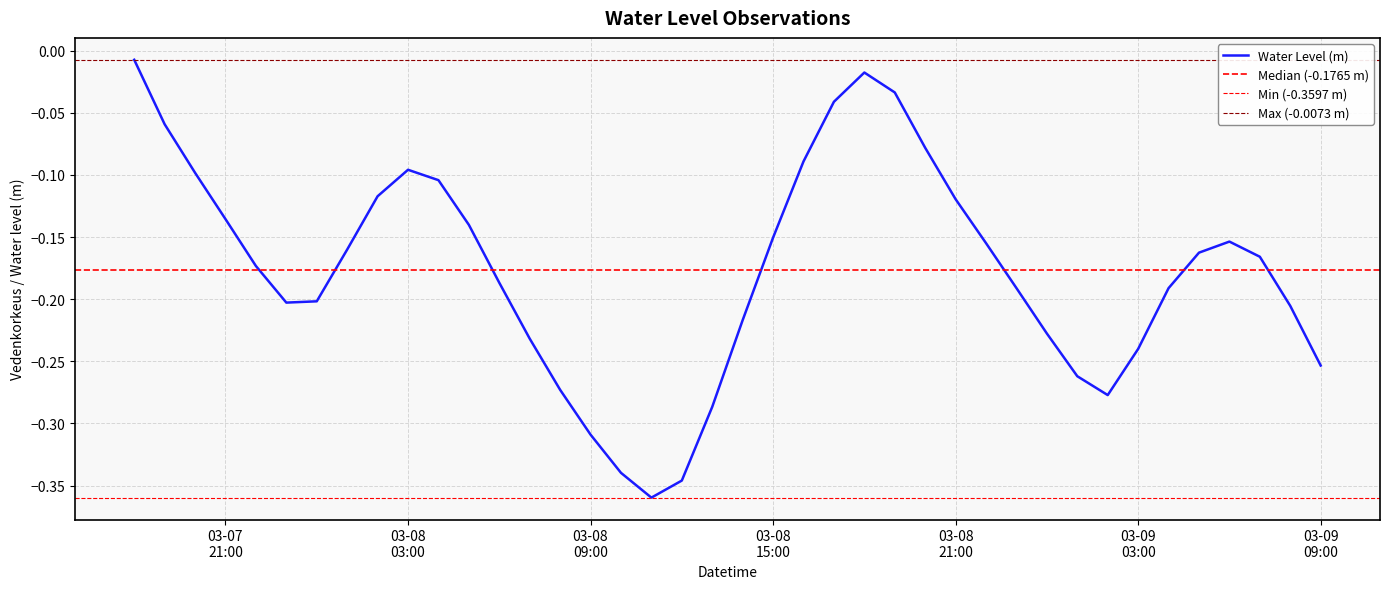

Is it true that the value at 03-08 15:00 is -0.1?

False